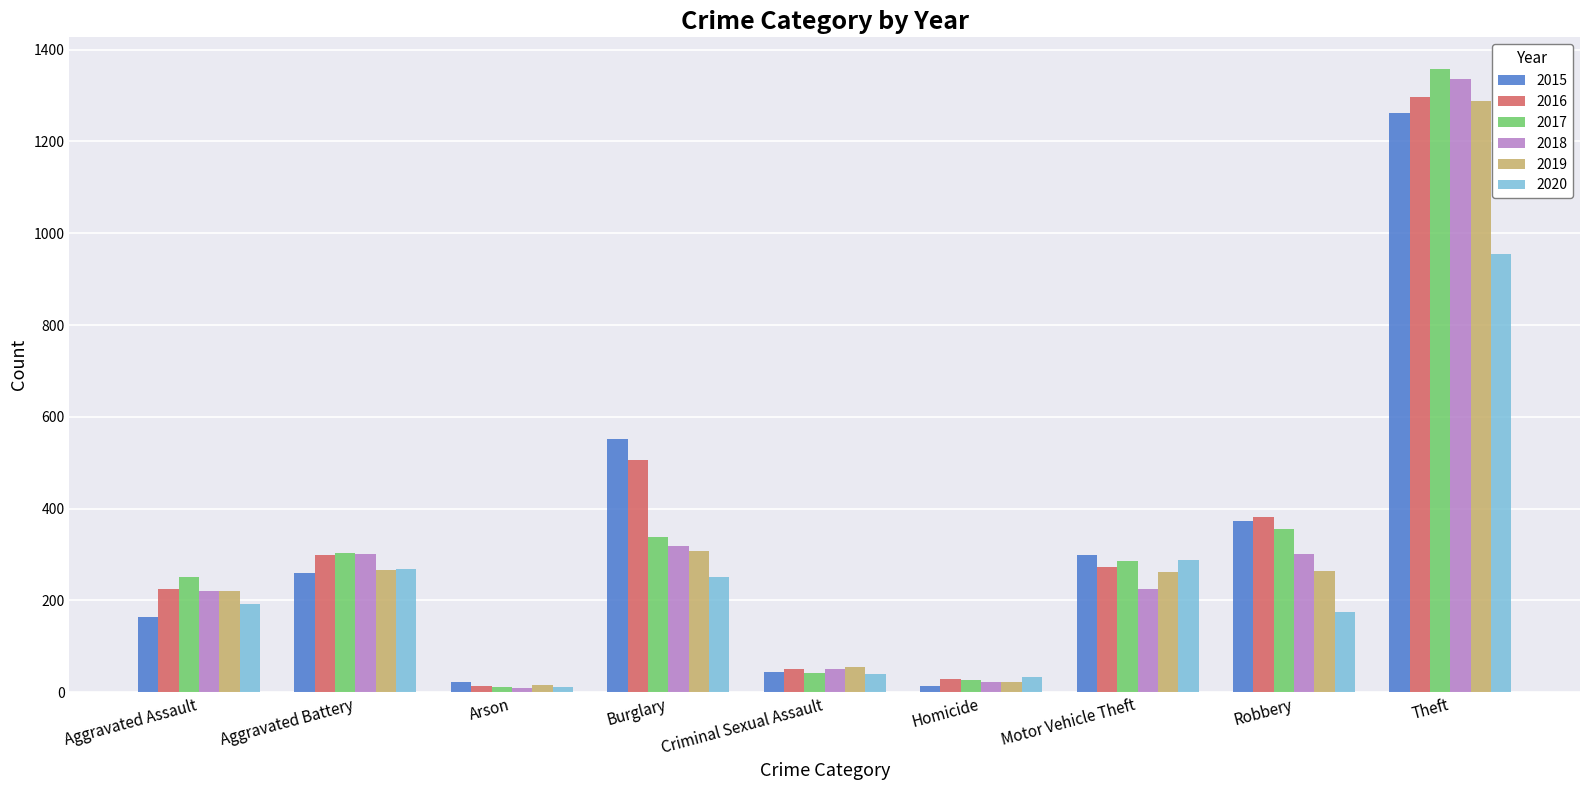

Is it true that 2019 equals 468 at Aggravated Battery?

False